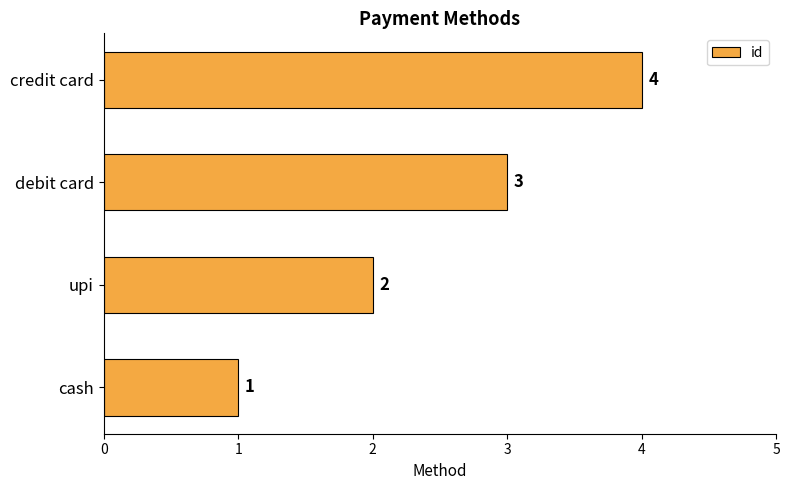

What is the change in value from upi to debit card?

+1